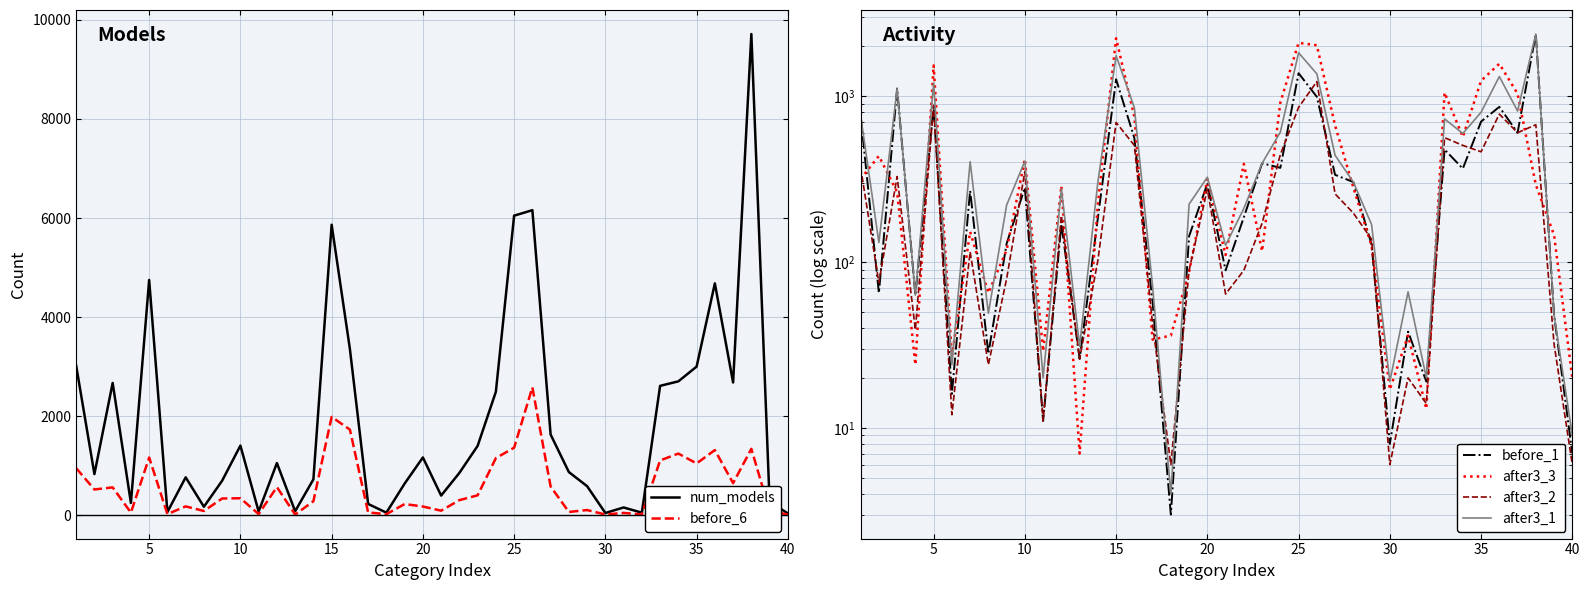

The value of before_6 at 15 is 1293. True or false?

False